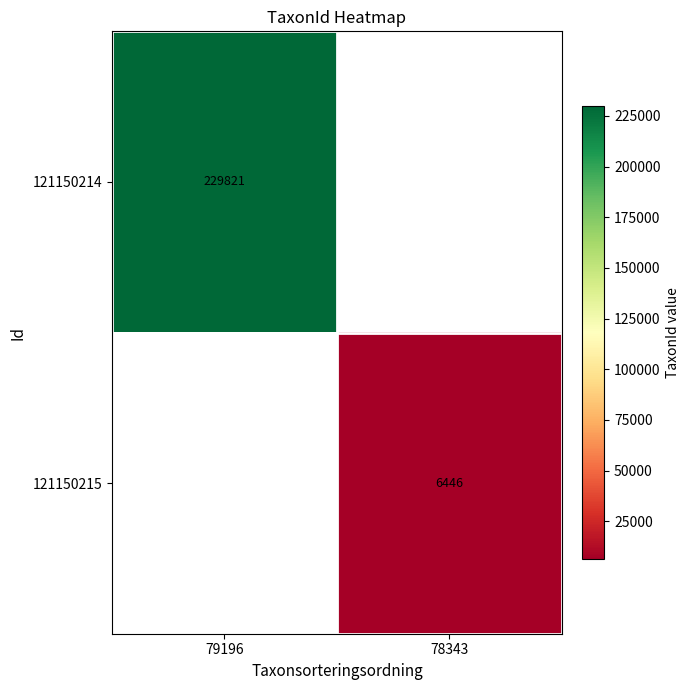

True or false: 121150215 has a value of 10188 at 78343.

False